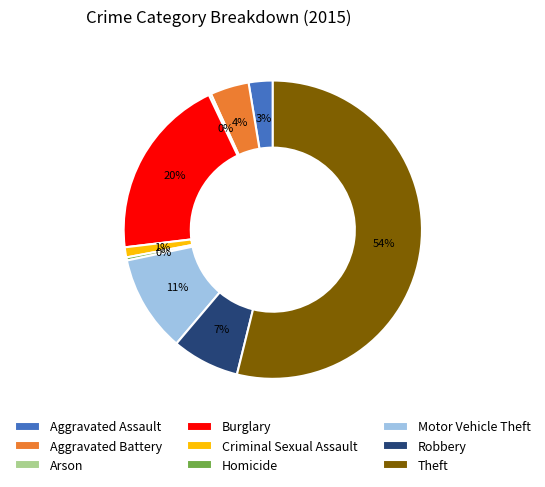

To the nearest percent, what is the combined percentage of Homicide and Aggravated Assault?

3%